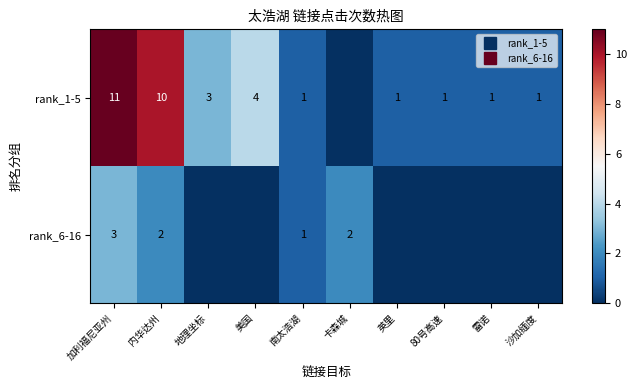

What is the greatest value displayed?

11